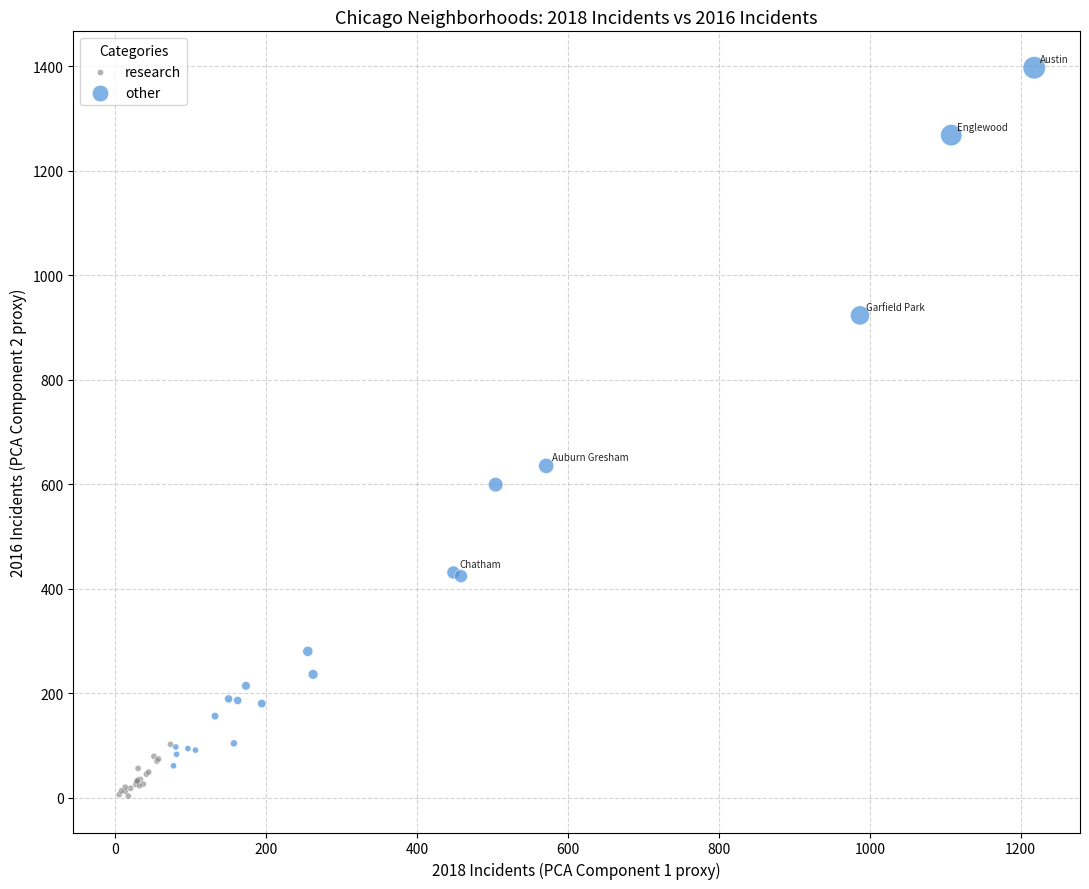

Which series has the largest Y range (max minus min)?

other